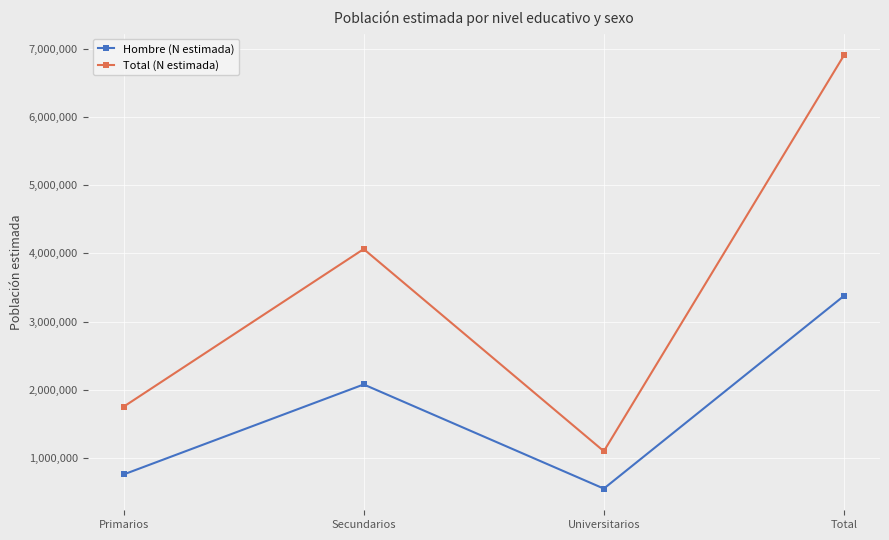

At which label does Hombre (N estimada) reach its peak?

Total